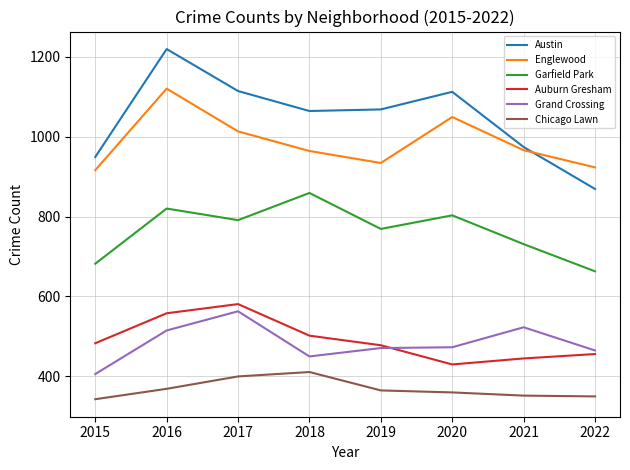

Read the Austin value at 2018.

1064